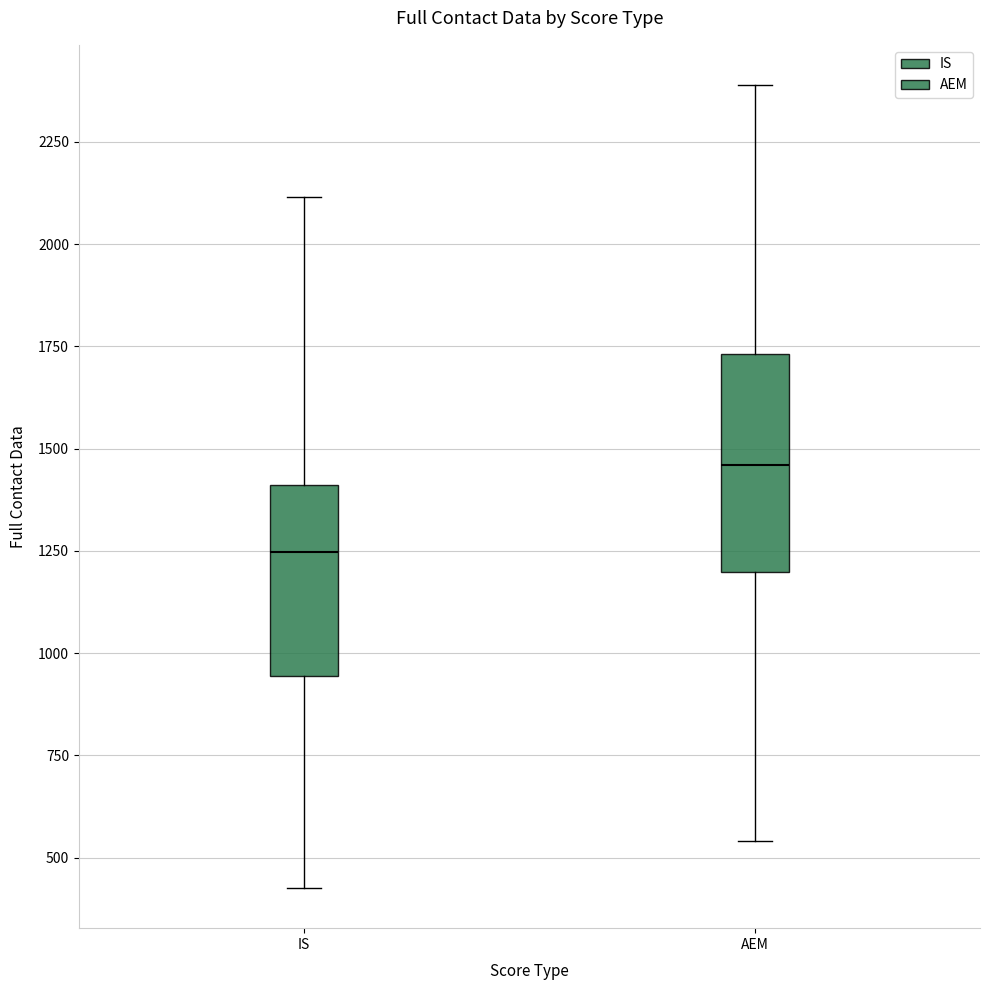

Reading left to right, transcribe this box plot: for each box, give where its median line is, the range the box spans, and where its two whiskers end, as read against the y-axis. The values are not printed on the chart, so give them approximately, as read against the axis.

IS: median 1250, box 950 to 1400, whiskers 450 to 2100
AEM: median 1450, box 1200 to 1750, whiskers 550 to 2400